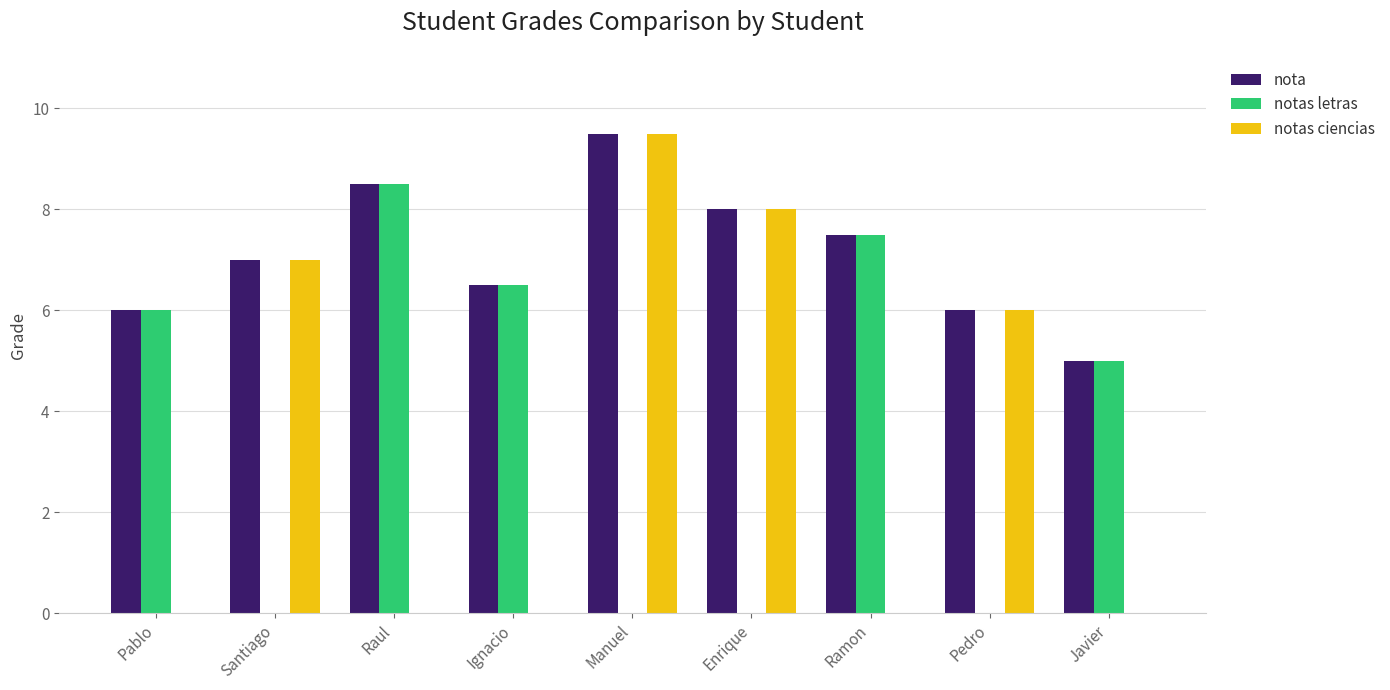

What is the average value of the nota series?

7.1